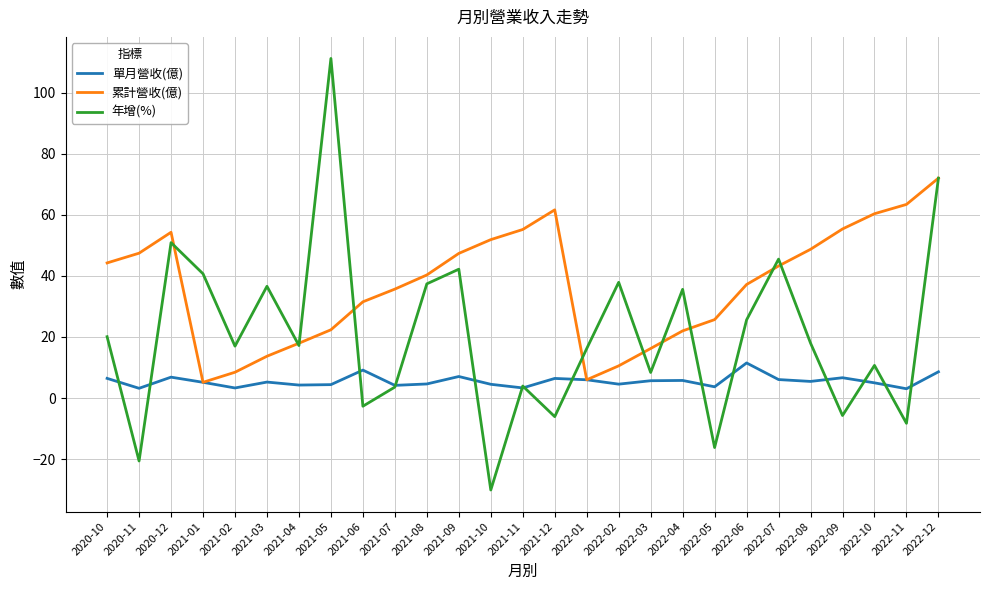

At 2022-05, list the series in order from largest to smallest.

累計營收(億), 單月營收(億), 年增(%)